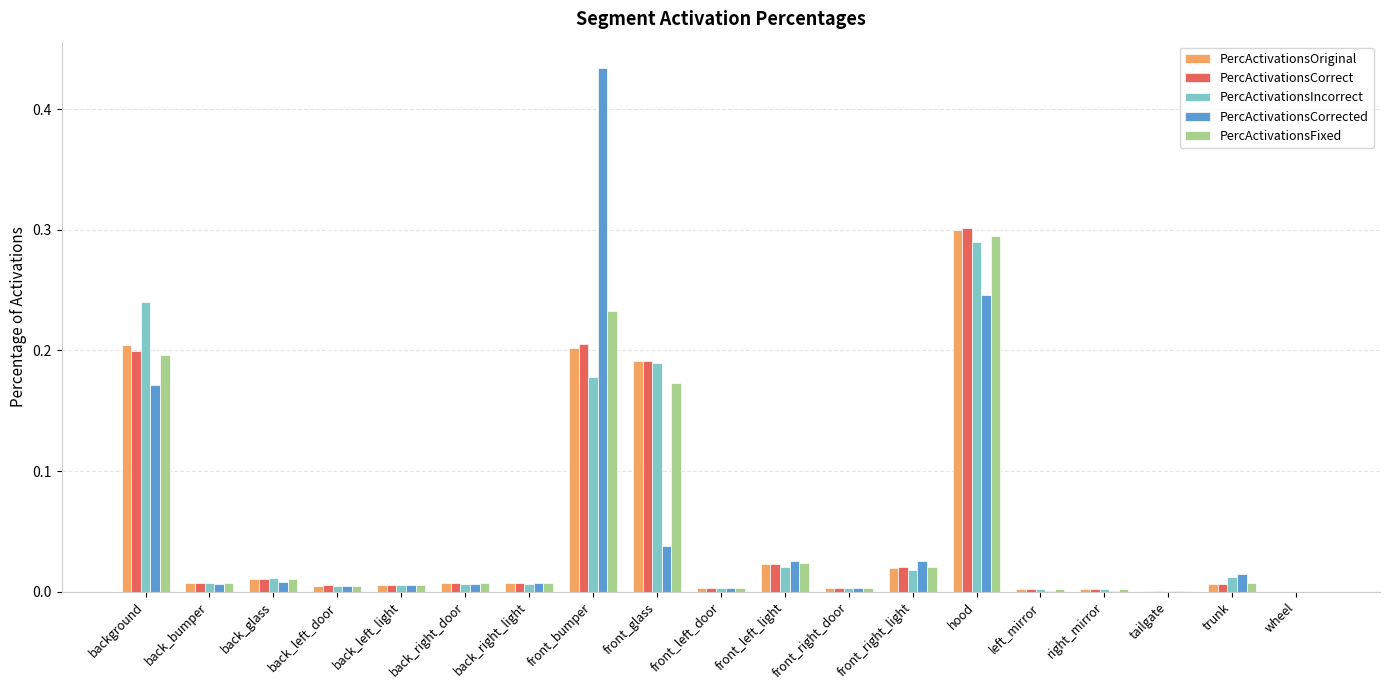

What is the sum of all PercActivationsCorrect values?

1.0